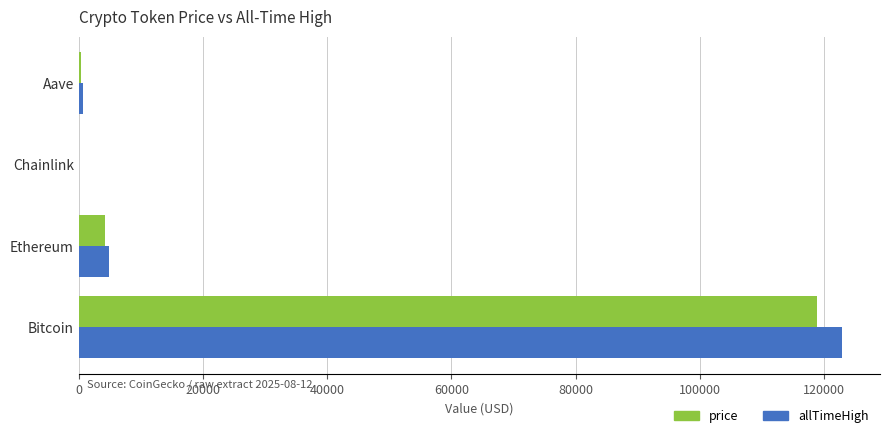

At which label is price closest to 59398?

Ethereum